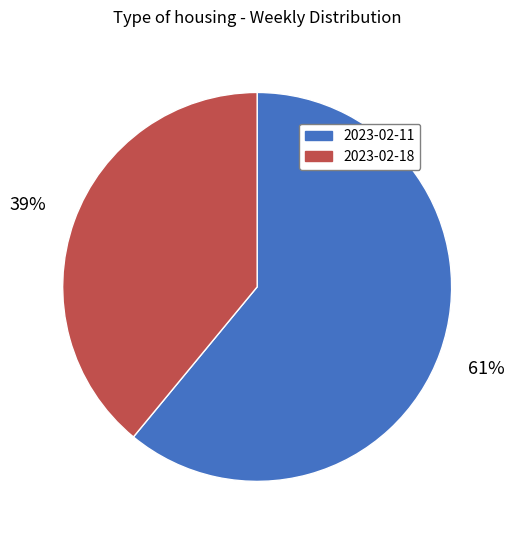

Between 2023-02-18 and 2023-02-11, which is larger?

2023-02-11